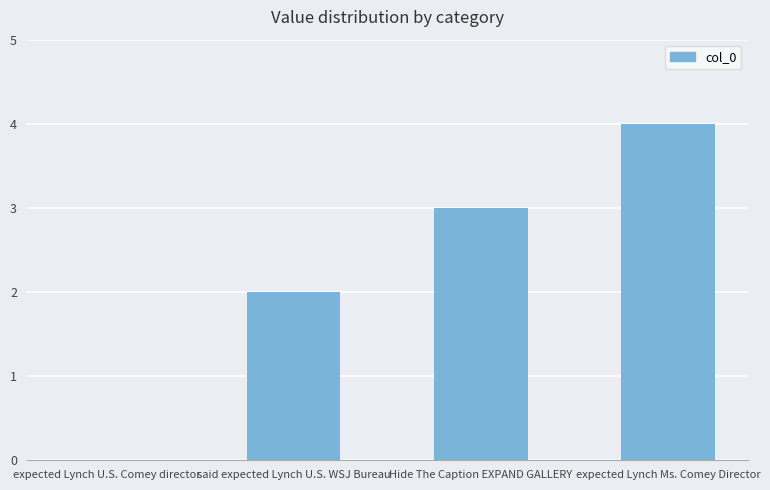

How many categories are shown in the chart?

4